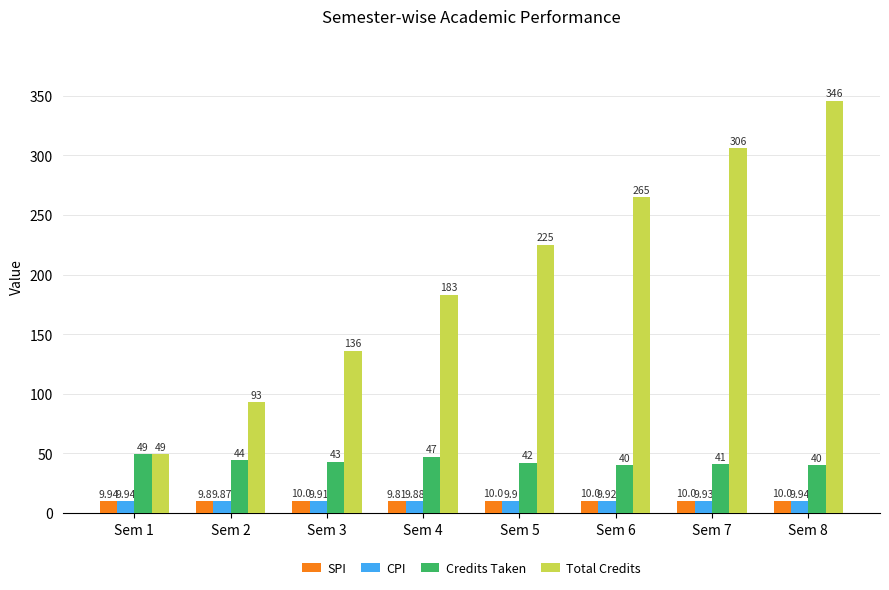

How many CPI values are between 9 and 10?

8